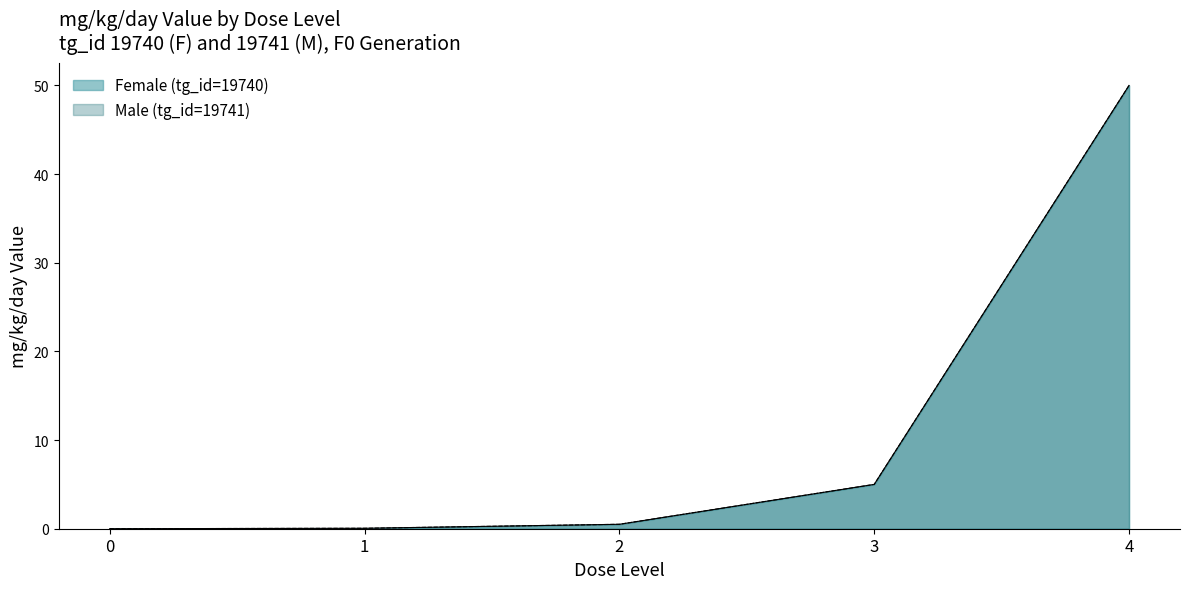

True or false: Female (tg_id=19740) has more than 0 interior local peaks.

False